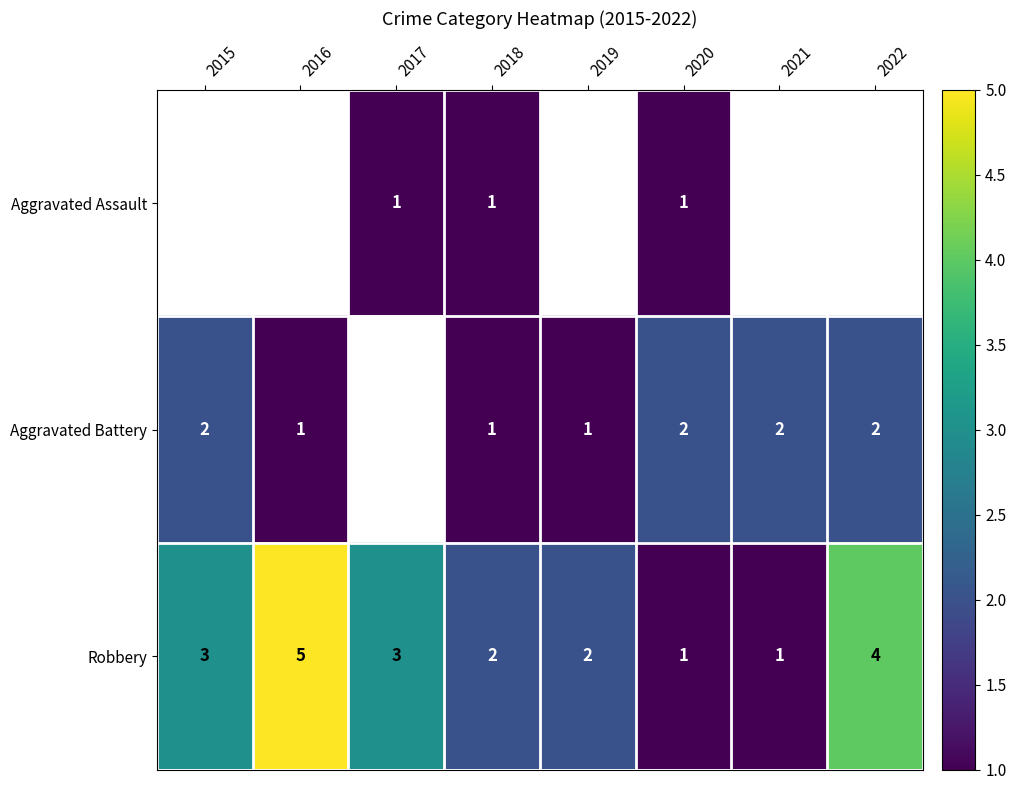

Is the value of Aggravated Battery at 2018 greater than the value of Robbery at 2018?

No